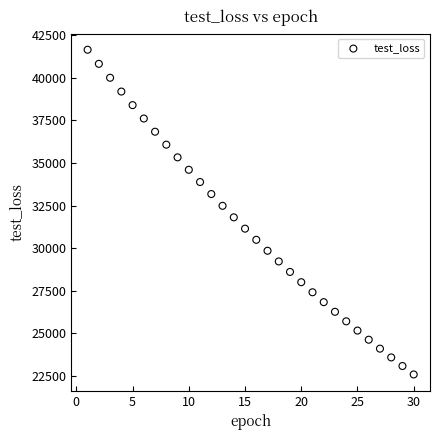

What is the range of X values (max minus min)?

29.0